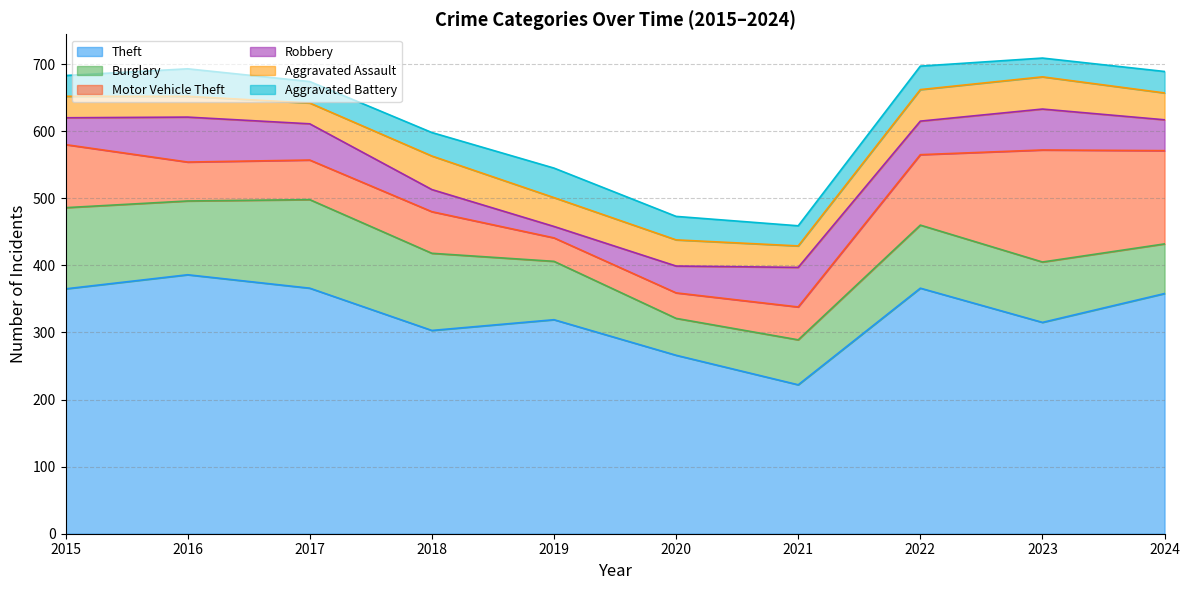

How many data points in Theft are less than 358?

5